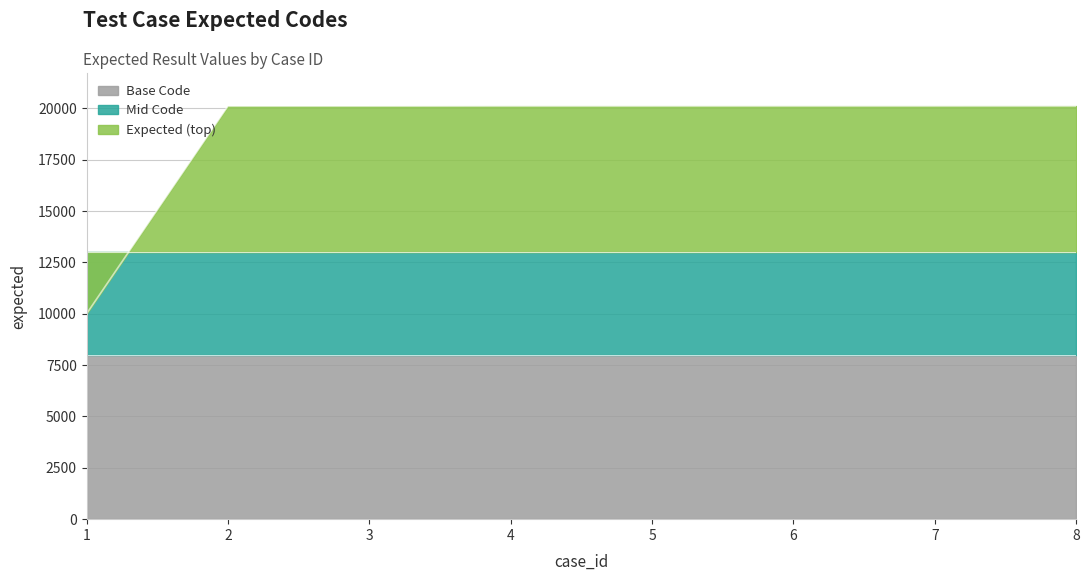

What is the difference between the maximum and minimum values?

10109